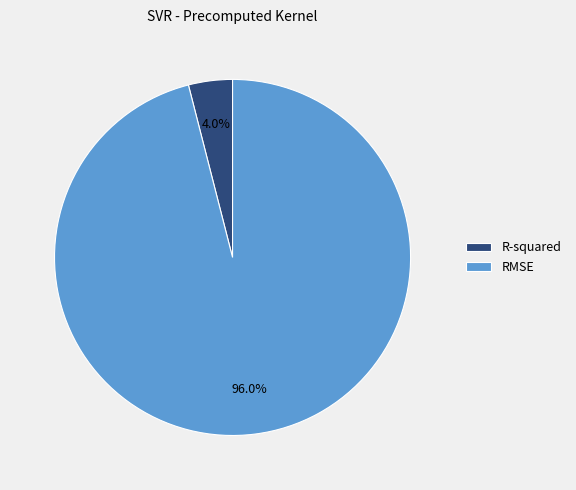

Which has a higher value, R-squared or RMSE?

RMSE